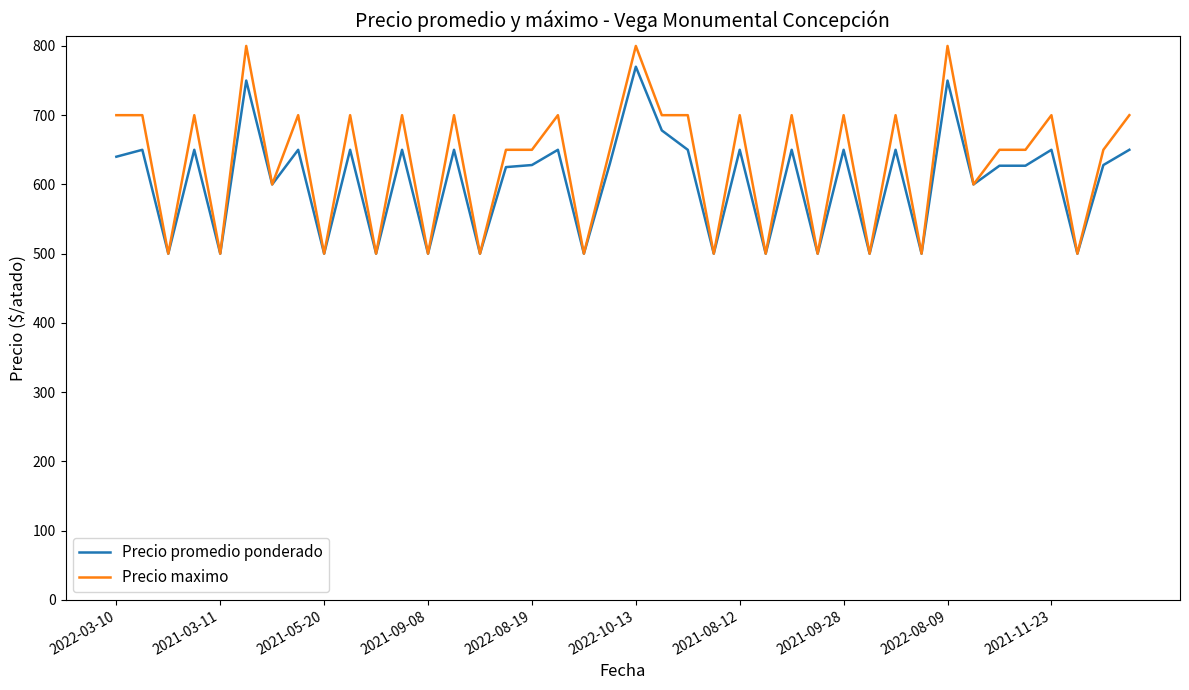

What is the minimum value for Precio maximo?

500